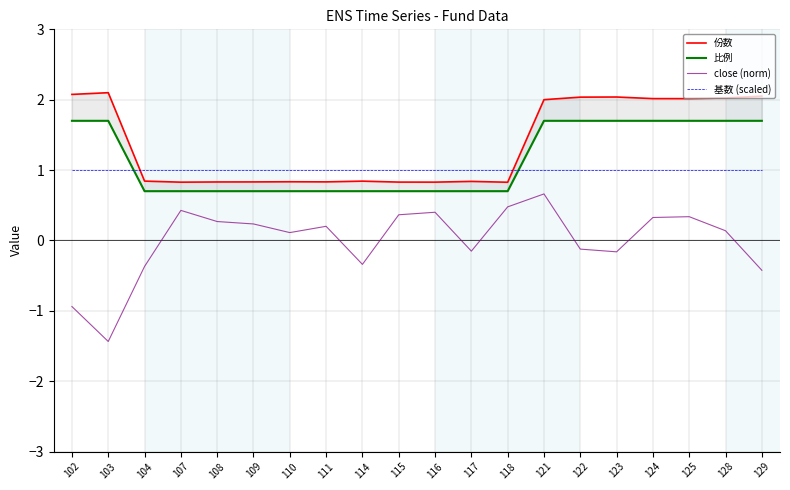

Which series has the widest spread of values?

close (norm)